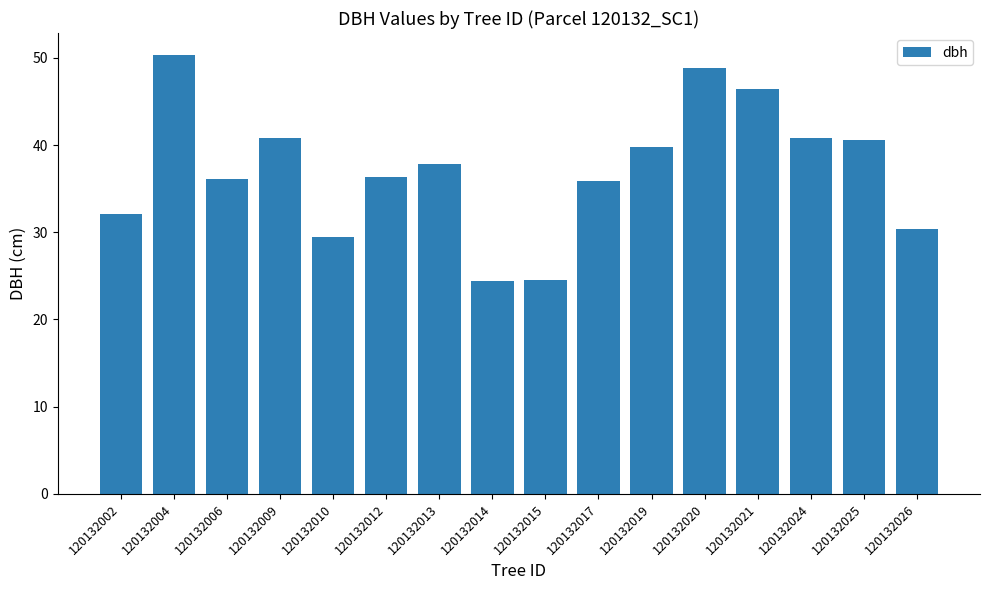

How many bars are there in total?

16